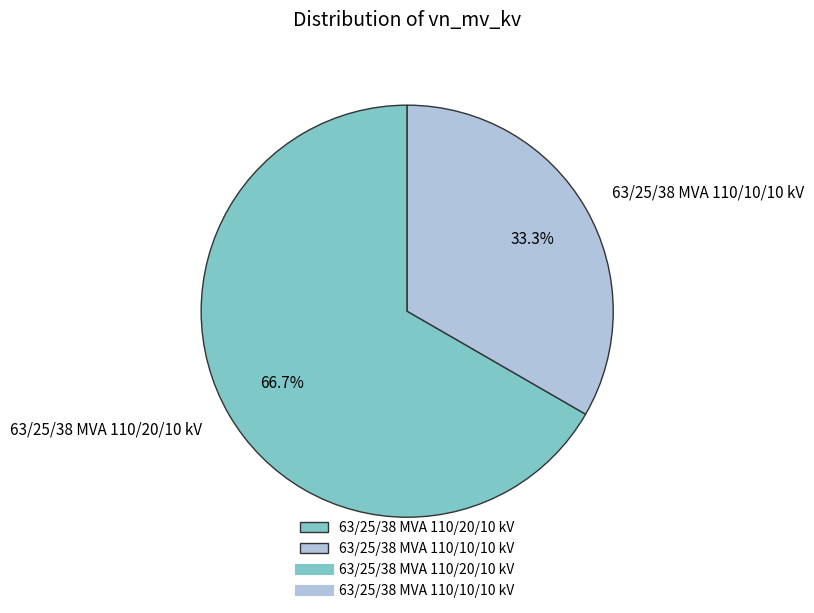

How much of the chart is everything except 63/25/38 MVA 110/10/10 kV?

66.7%